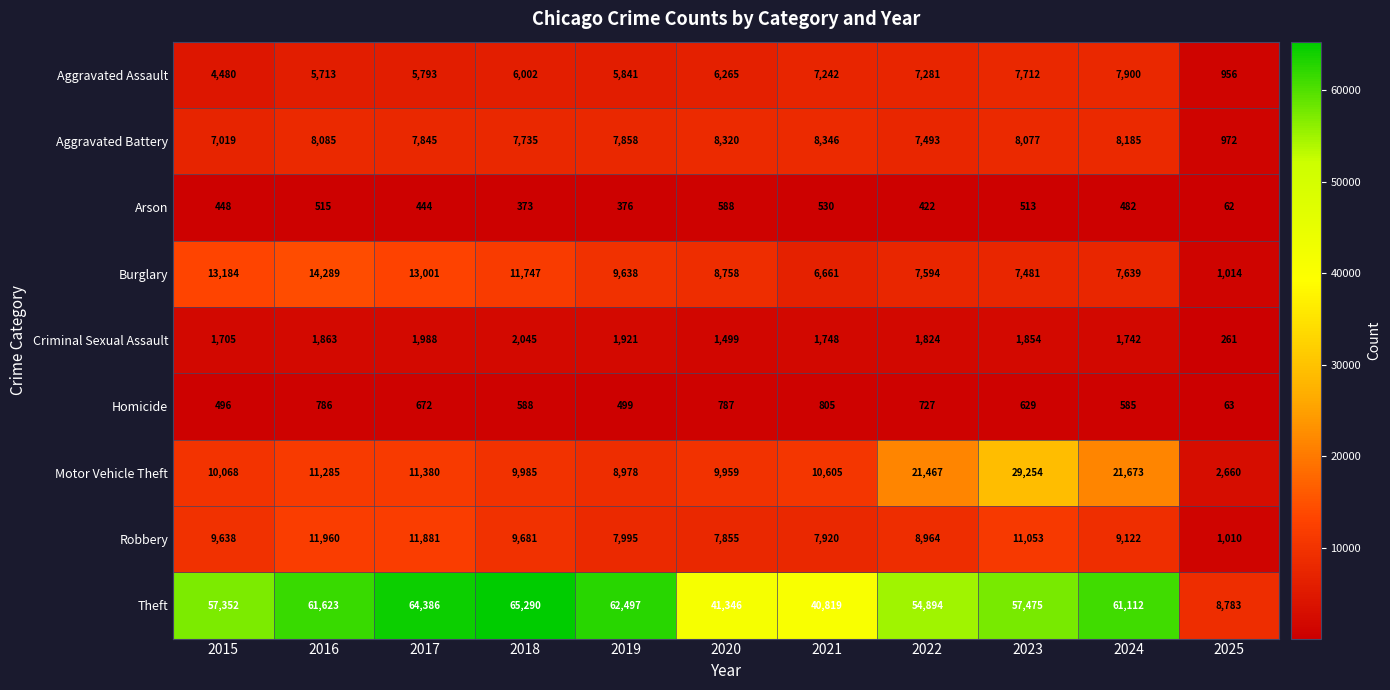

Between 2020 and 2021, which series saw the biggest shift?

Burglary